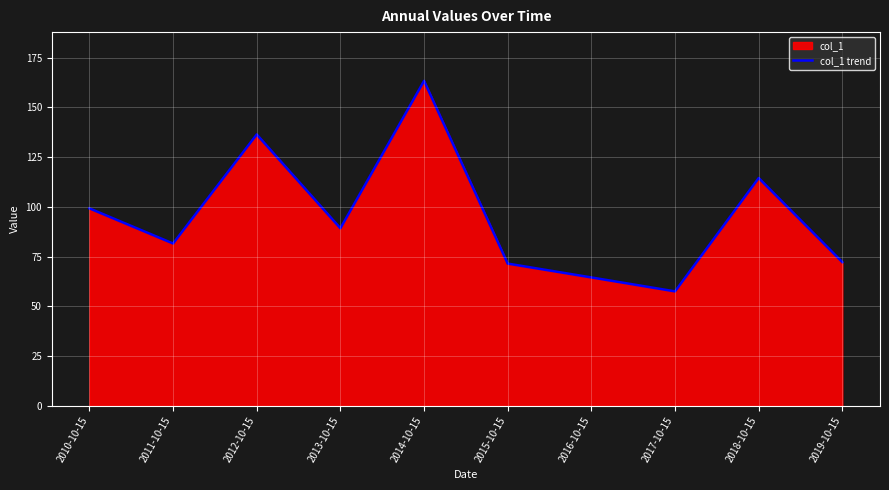

The value at 2013-10-15 is 22.3. True or false?

False